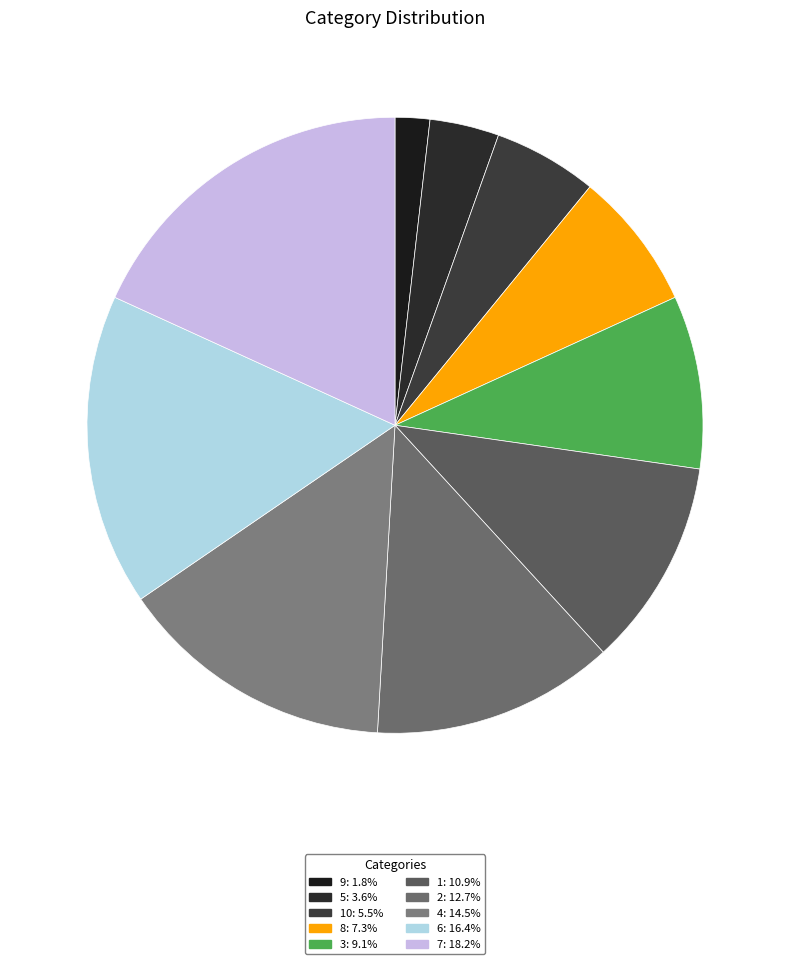

What is the largest slice in the pie chart?

7